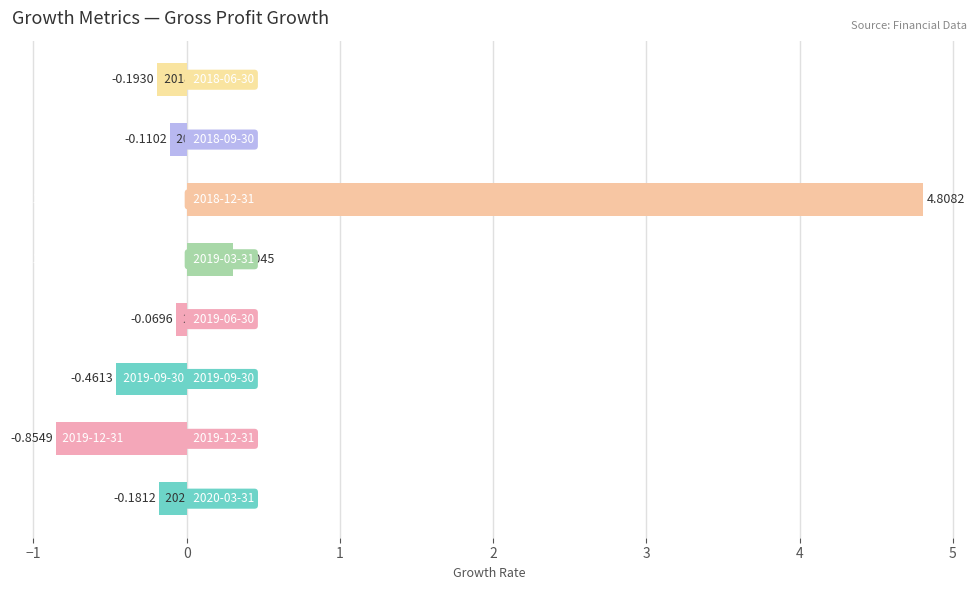

What is the difference between the maximum and minimum values?

5.7